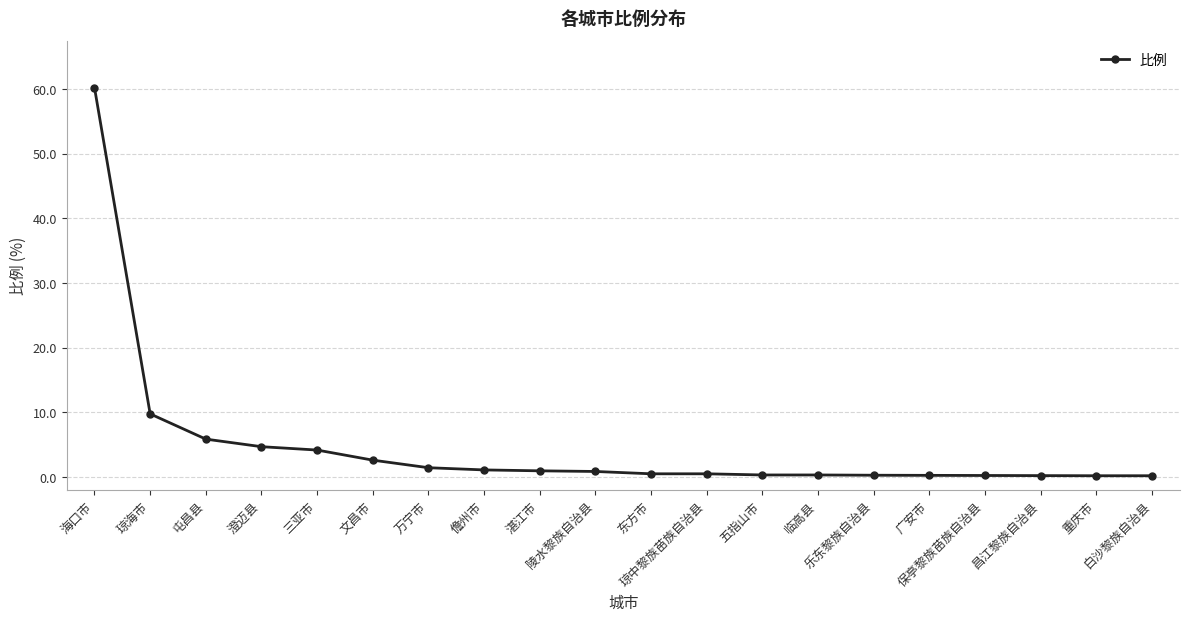

What is the difference between the second highest and minimum values?

9.6